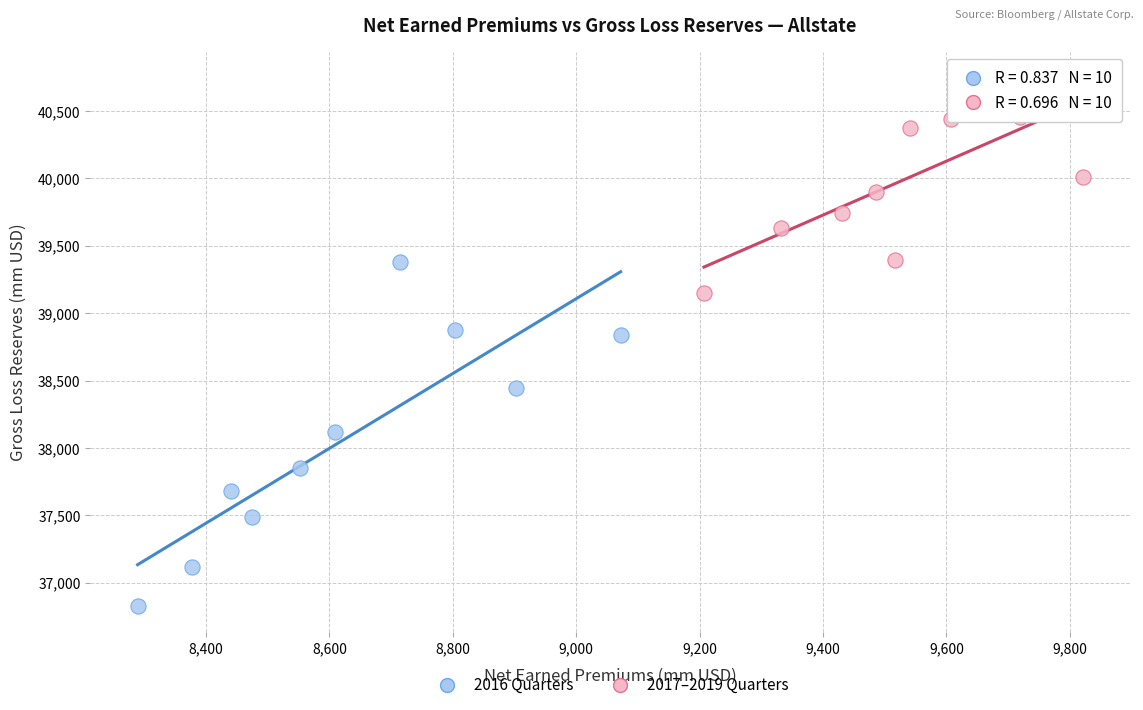

What are all the series names shown in the legend?

2016 Quarters, 2017–2019 Quarters